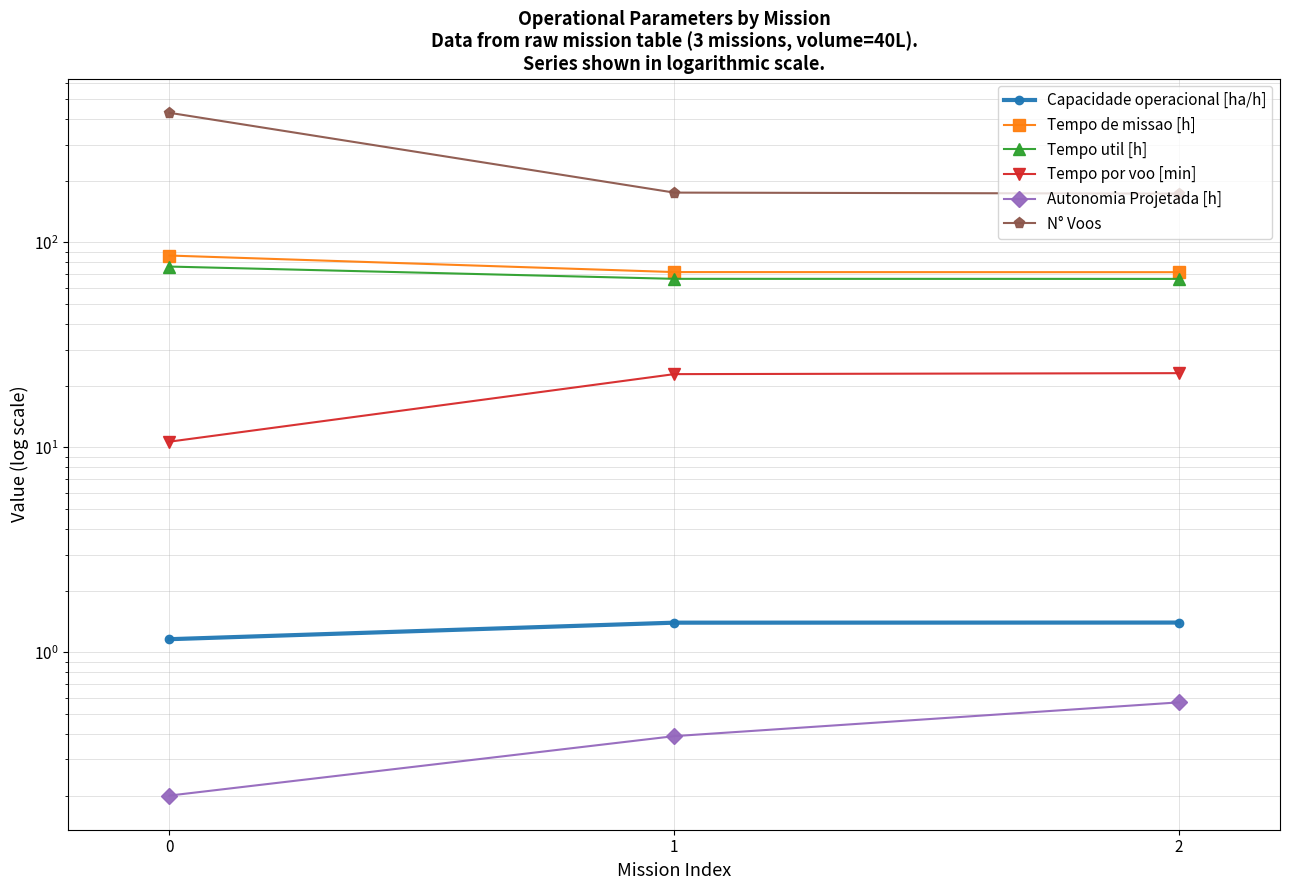

What is the difference between the second highest and minimum values in the Tempo de missao [h] series?

0.1